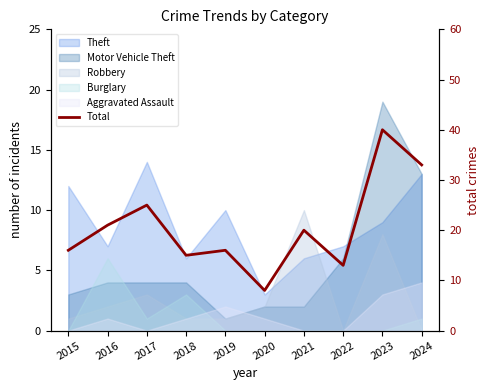

Reading right to left, what are all the values shown in this chart?

2024=33	2023=40	2022=13	2021=20	2020=8	2019=16	2018=15	2017=25	2016=21	2015=16